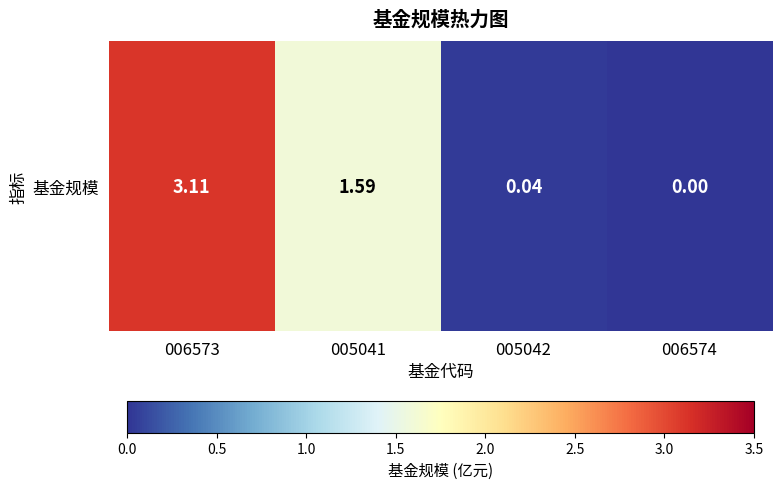

How many categories are shown in the chart?

4